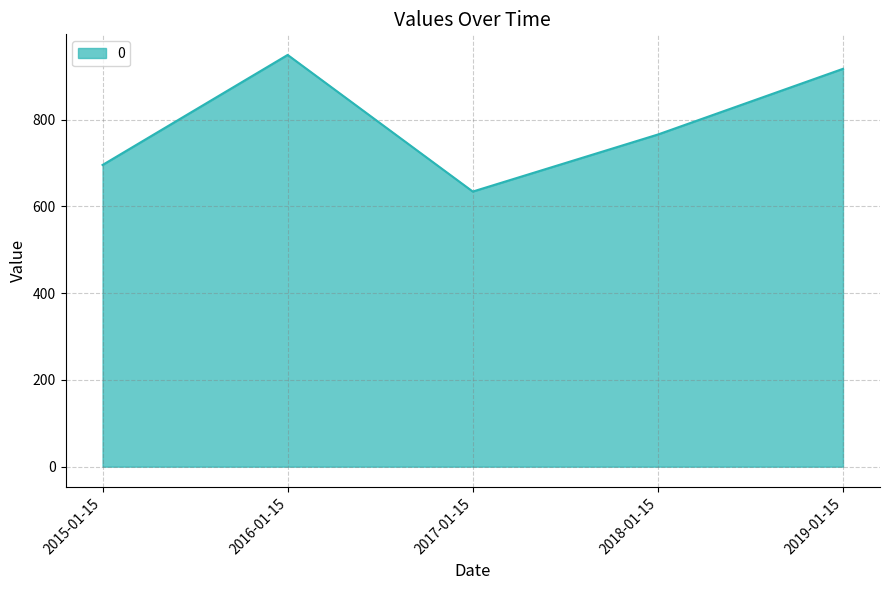

At which label is the value closest to 791?

2018-01-15